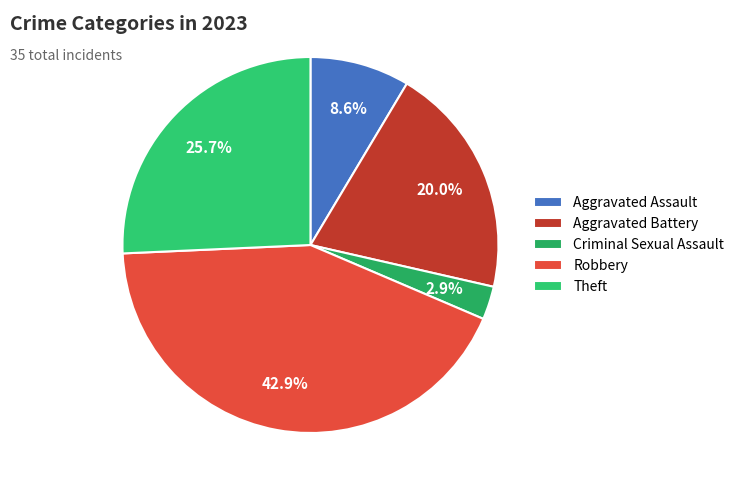

Is it true that Criminal Sexual Assault is 3% of the pie?

True